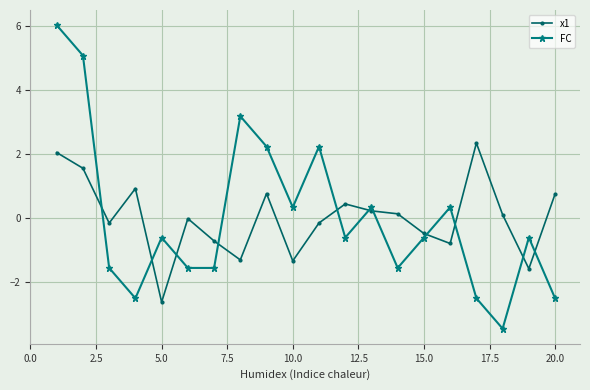

True or false: x1 has more than 2 interior local peaks.

True